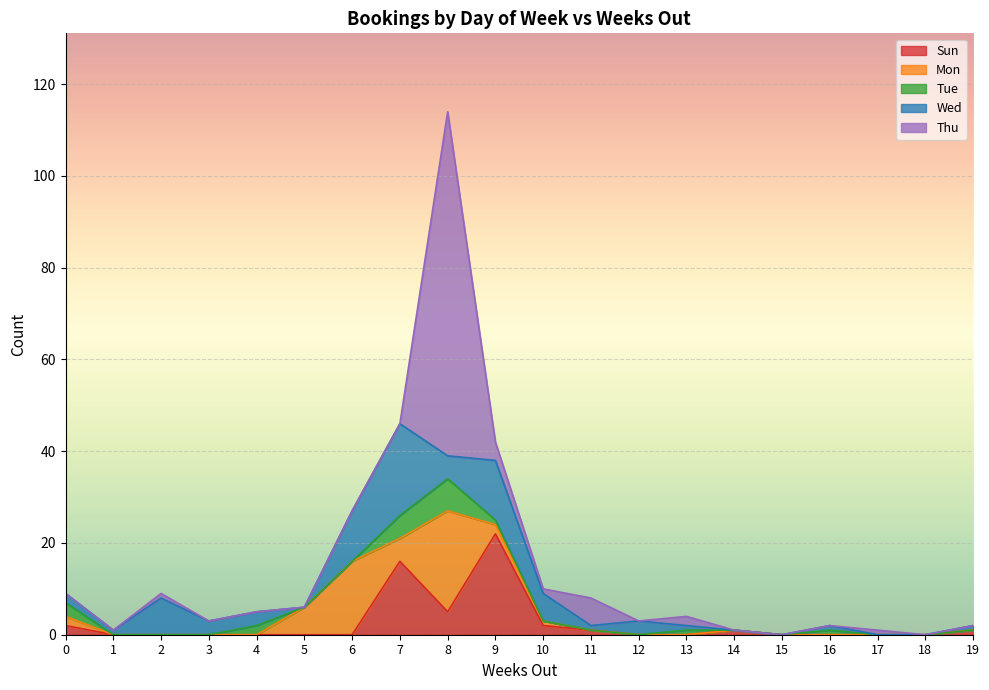

Which series changed the most between 3 and 17?

Wed